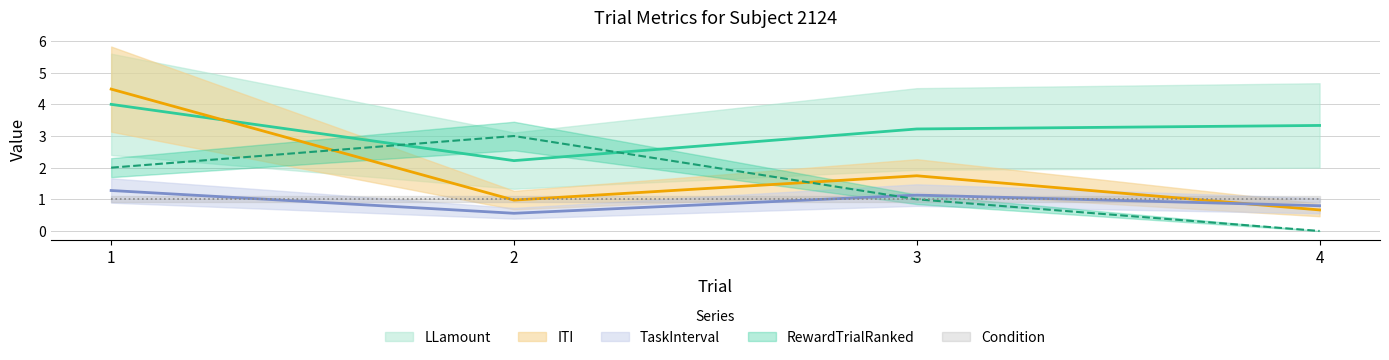

What is the value of the RewardTrialRanked point at the 2nd from the left?

3.0